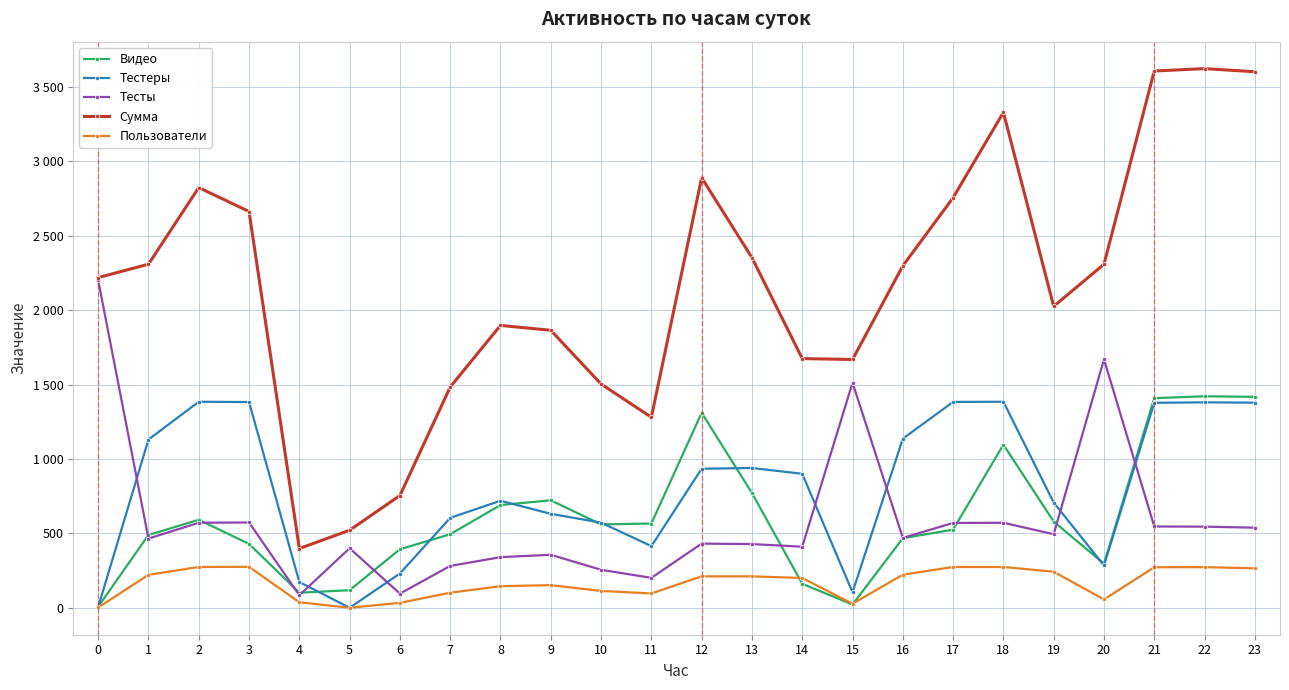

Which category has the highest value in the Тестеры series?

2